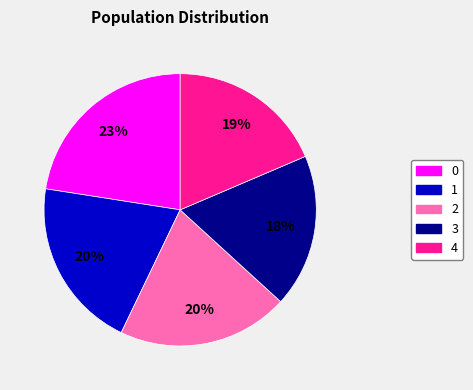

Is 3 the majority of the pie?

No